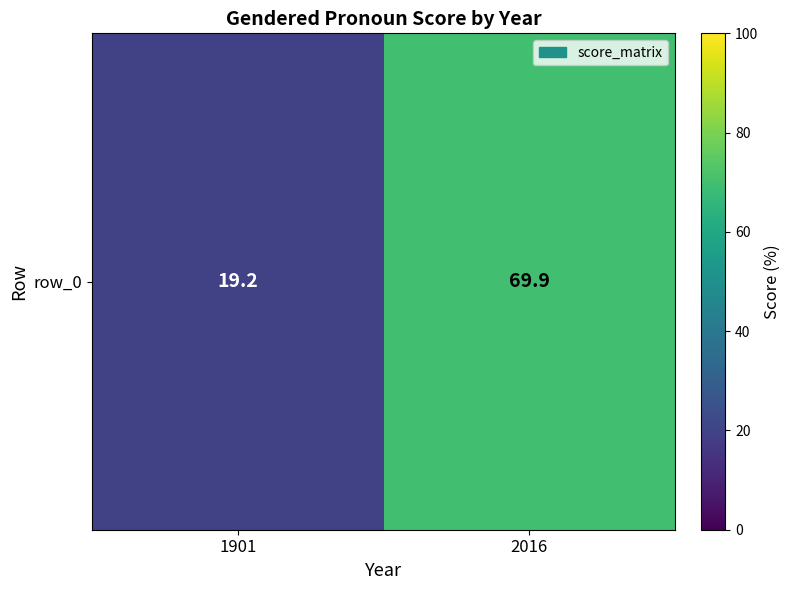

Where is the data nearest to the value 44?

1901